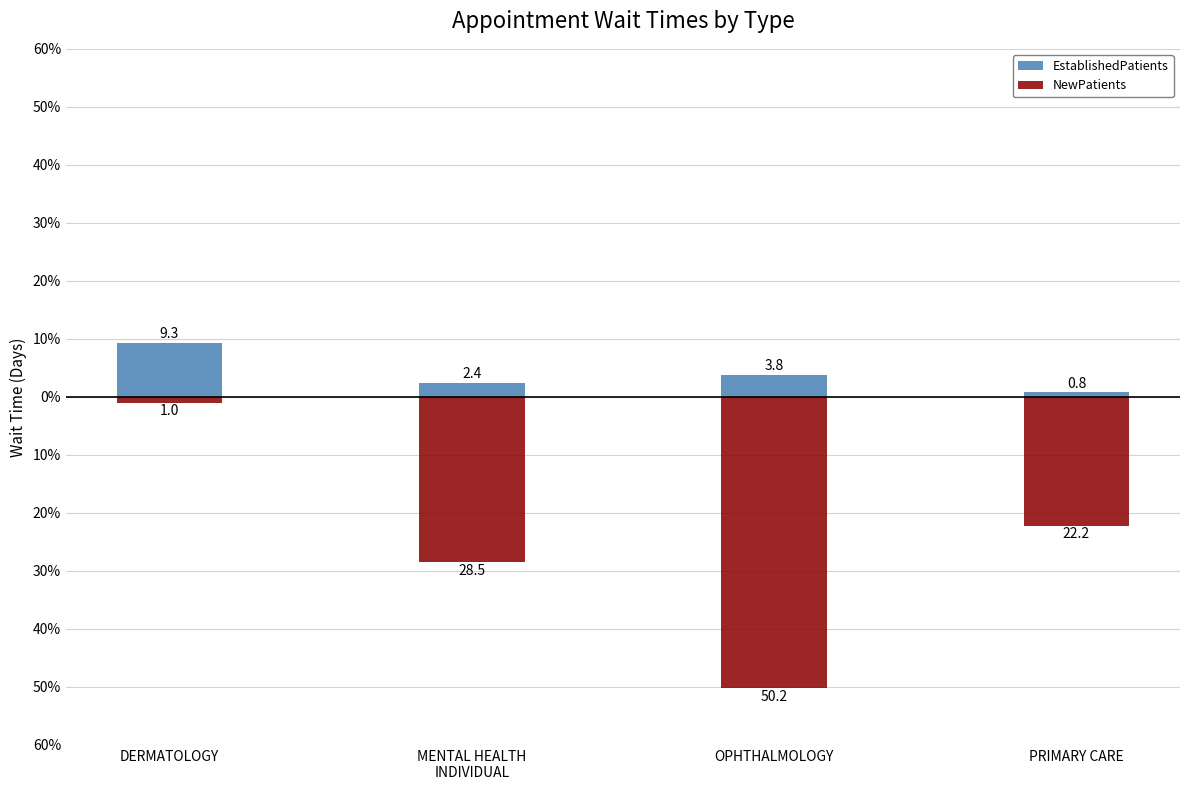

At which category is the sum across all series the highest?

DERMATOLOGY